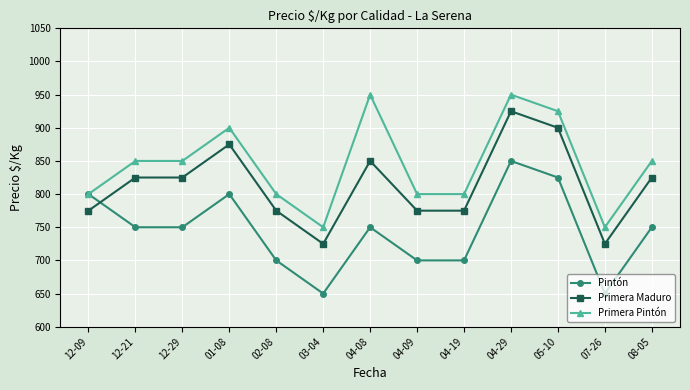

List the series in order of their overall mean, lowest first.

Pintón, Primera Maduro, Primera Pintón